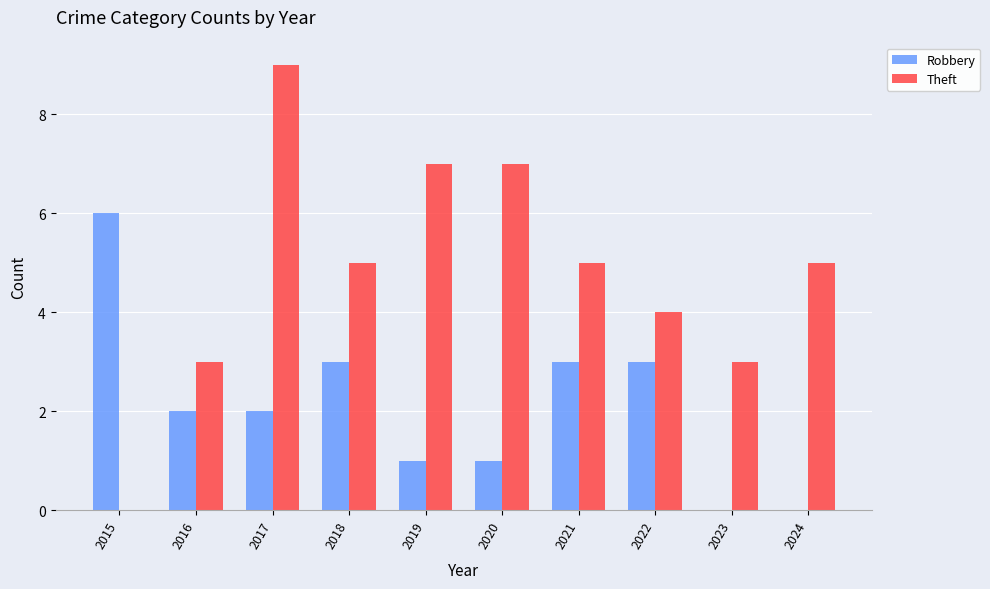

Are the bars grouped side by side (vs. stacked)?

Yes